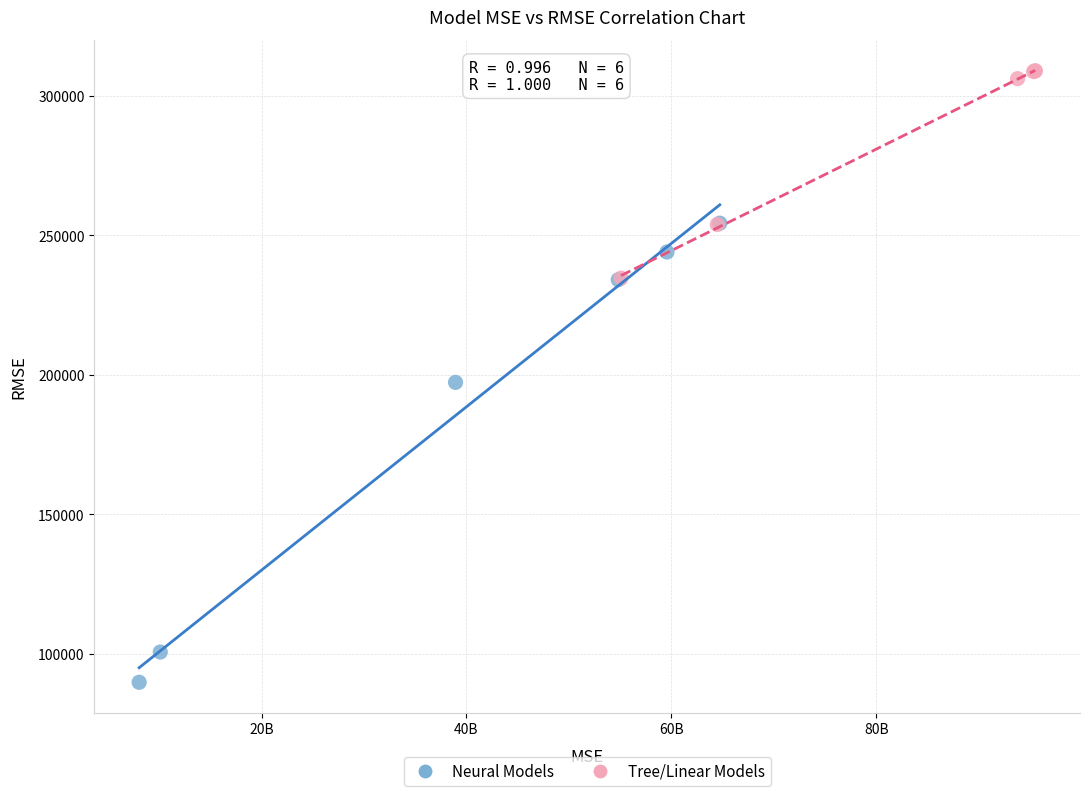

Which series has the largest Y range (max minus min)?

Neural Models